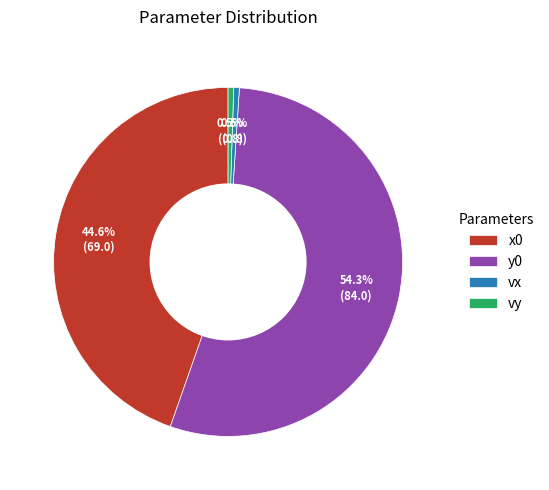

Is there a majority slice in this chart?

Yes